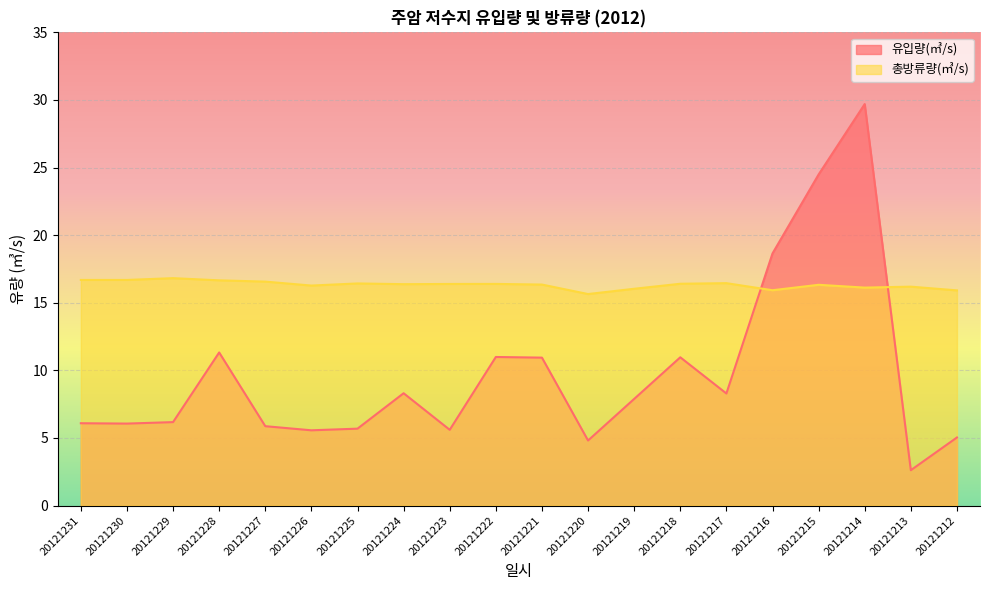

Rank the series at 20121226 from lowest to highest value.

유입량(㎥/s), 총방류량(㎥/s)